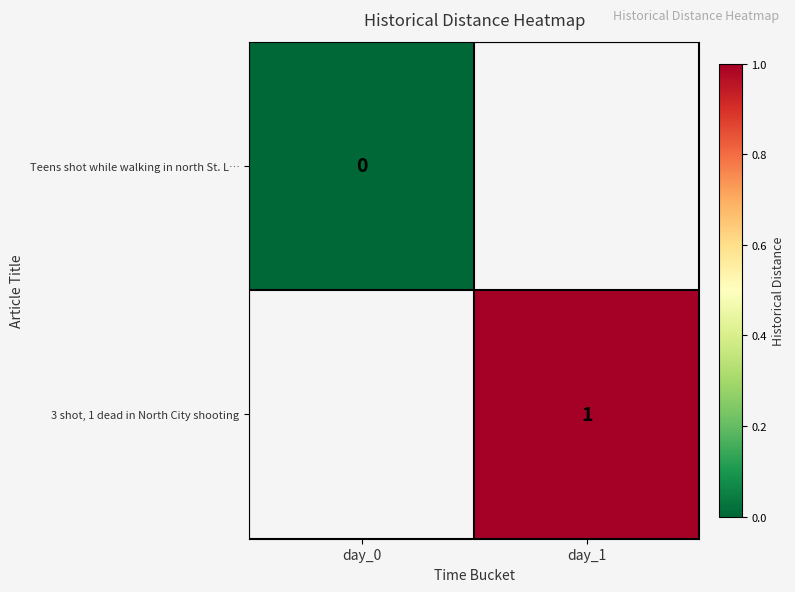

The 3 shot, 1 dead in North City shooting series shows 1 at day_1. True or false?

True